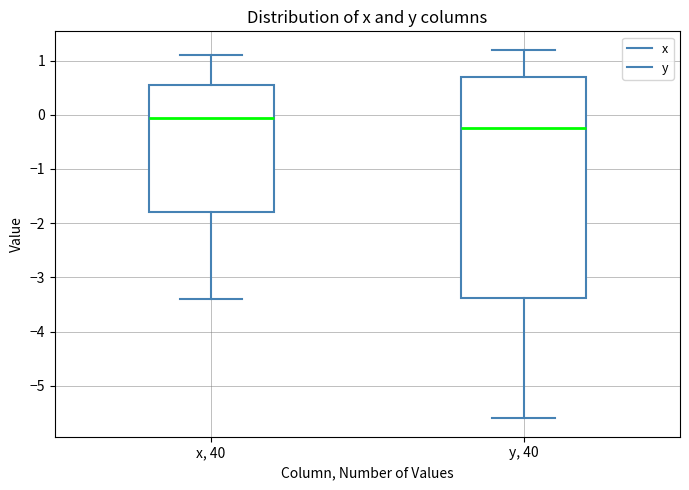

Where does the lower whisker of the box for y, 40 end on the y-axis? The values are not printed on the chart, so give them approximately, as read against the axis.

-5.6